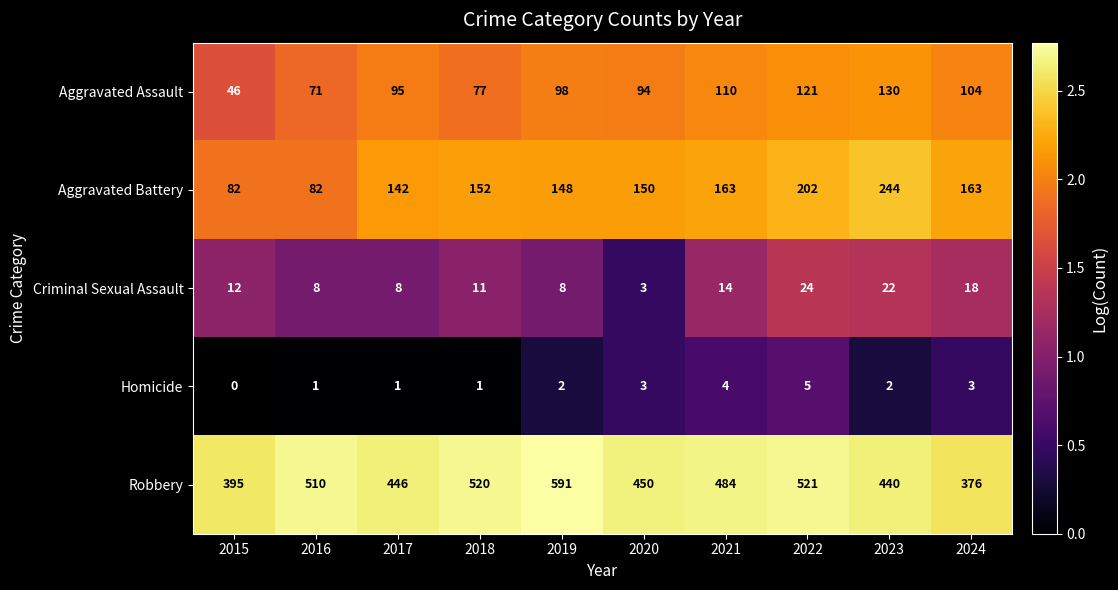

What is the difference between the maximum and minimum values in the Robbery series?

215